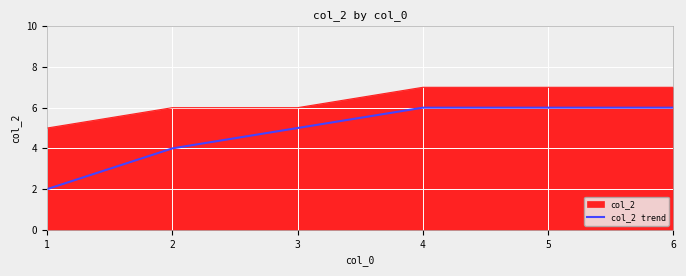

True or false: col_2 trend and col_2 intersect in this chart.

False